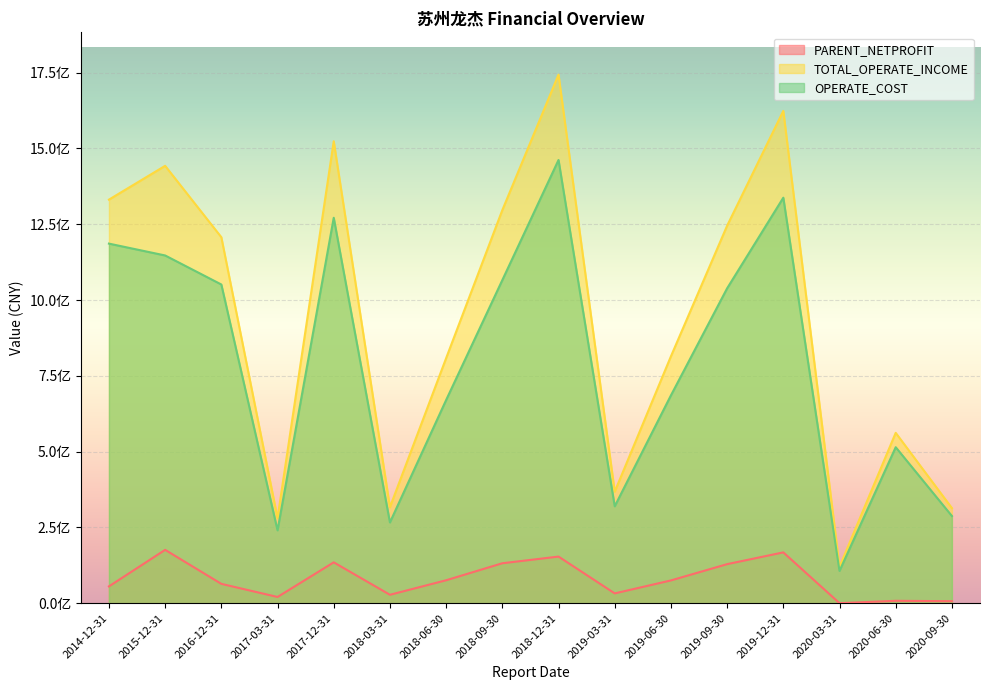

Does the chart display data point markers on the line(s)?

No